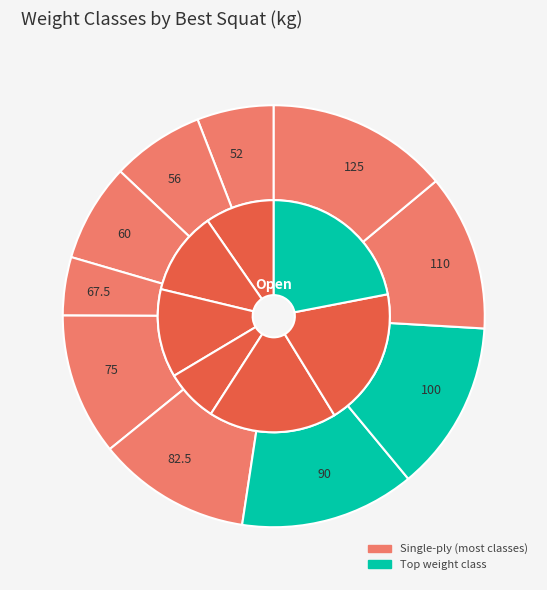

Rank the categories by value from lowest to highest.

67.5, 52, 56, 60, 75, 82.5, 110, 100, 90, 125